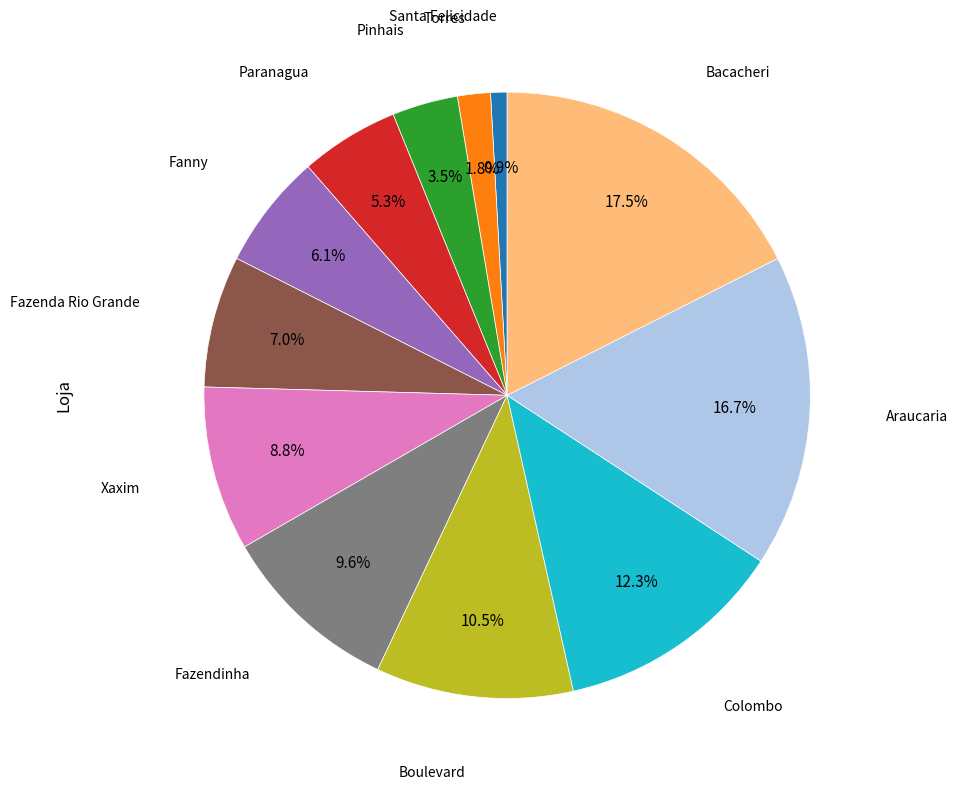

How many slices are in this pie chart?

12